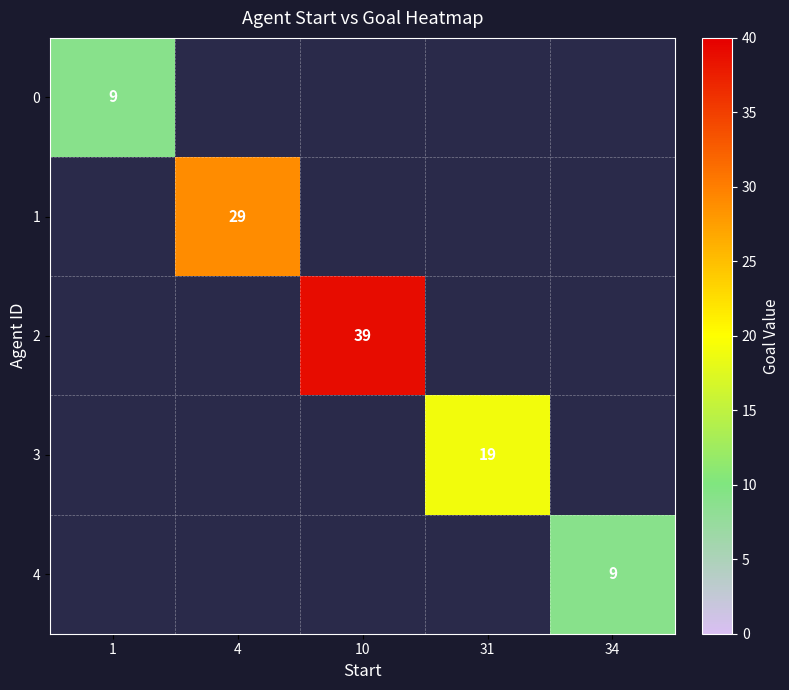

True or false: 3 has a value of 30 at 31.

False